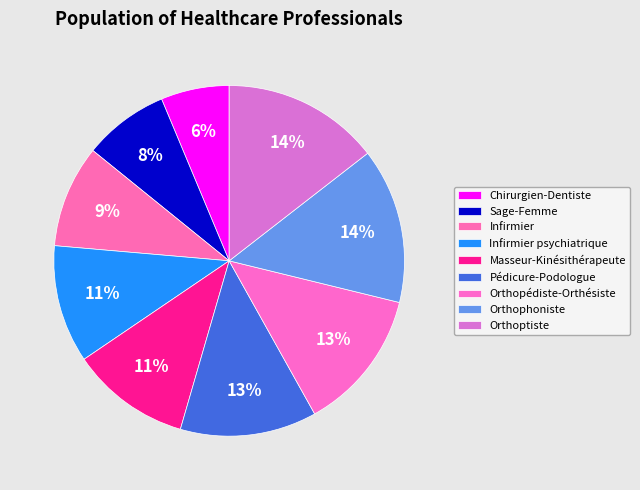

Does any single category account for the majority?

No